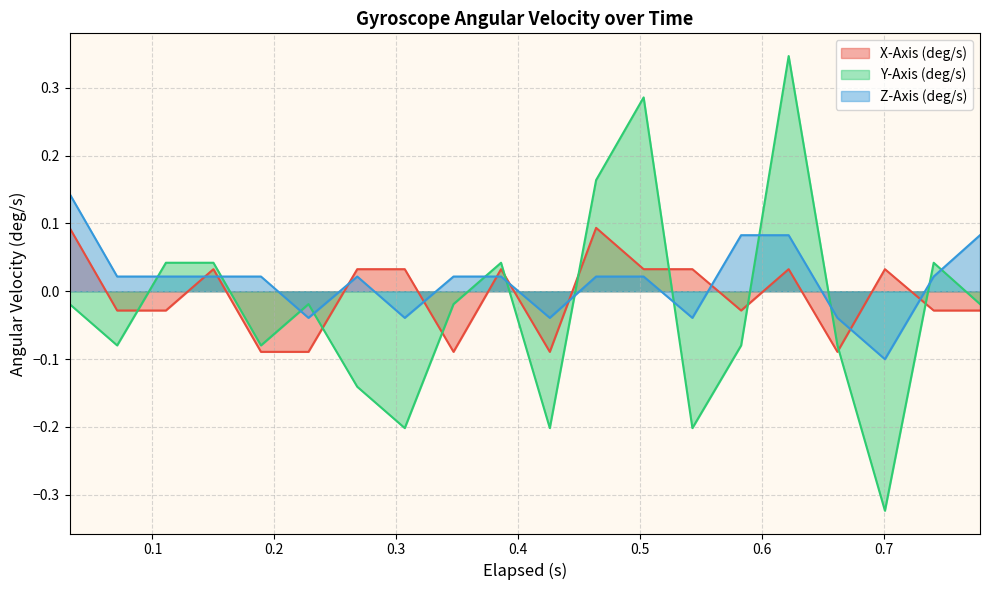

After their last crossing, which series has the higher values: Z-Axis (deg/s) or X-Axis (deg/s)?

Z-Axis (deg/s)